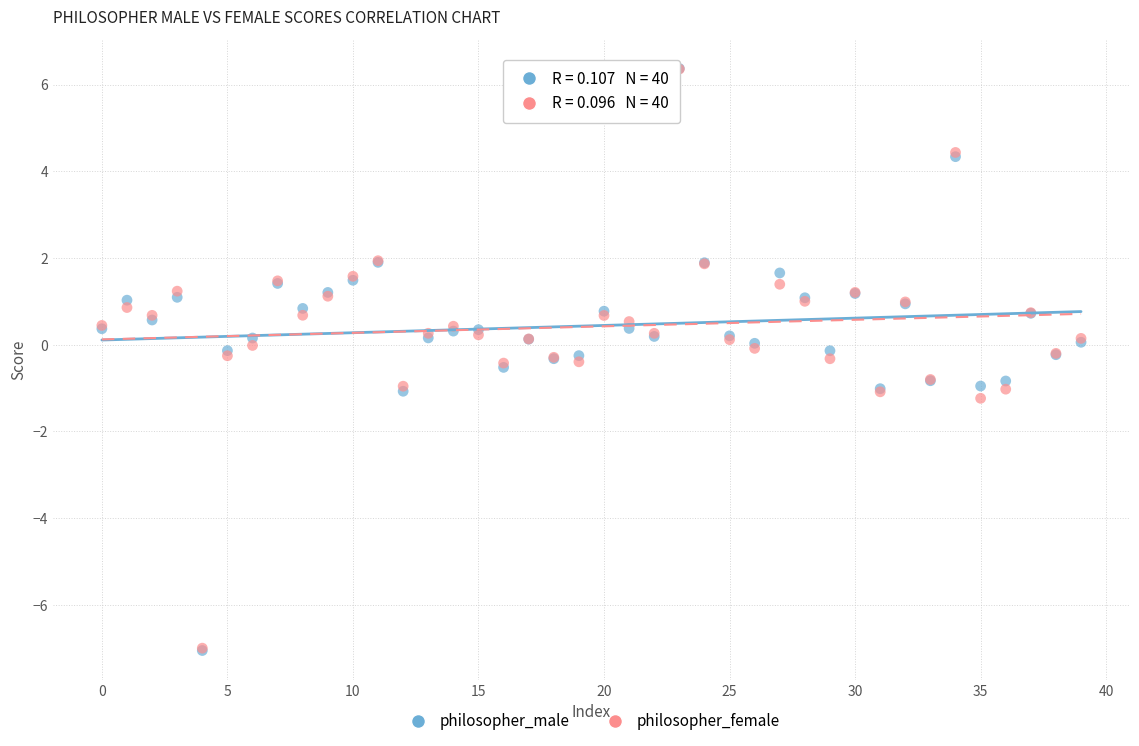

What are all the series names shown in the legend?

philosopher_male, philosopher_female